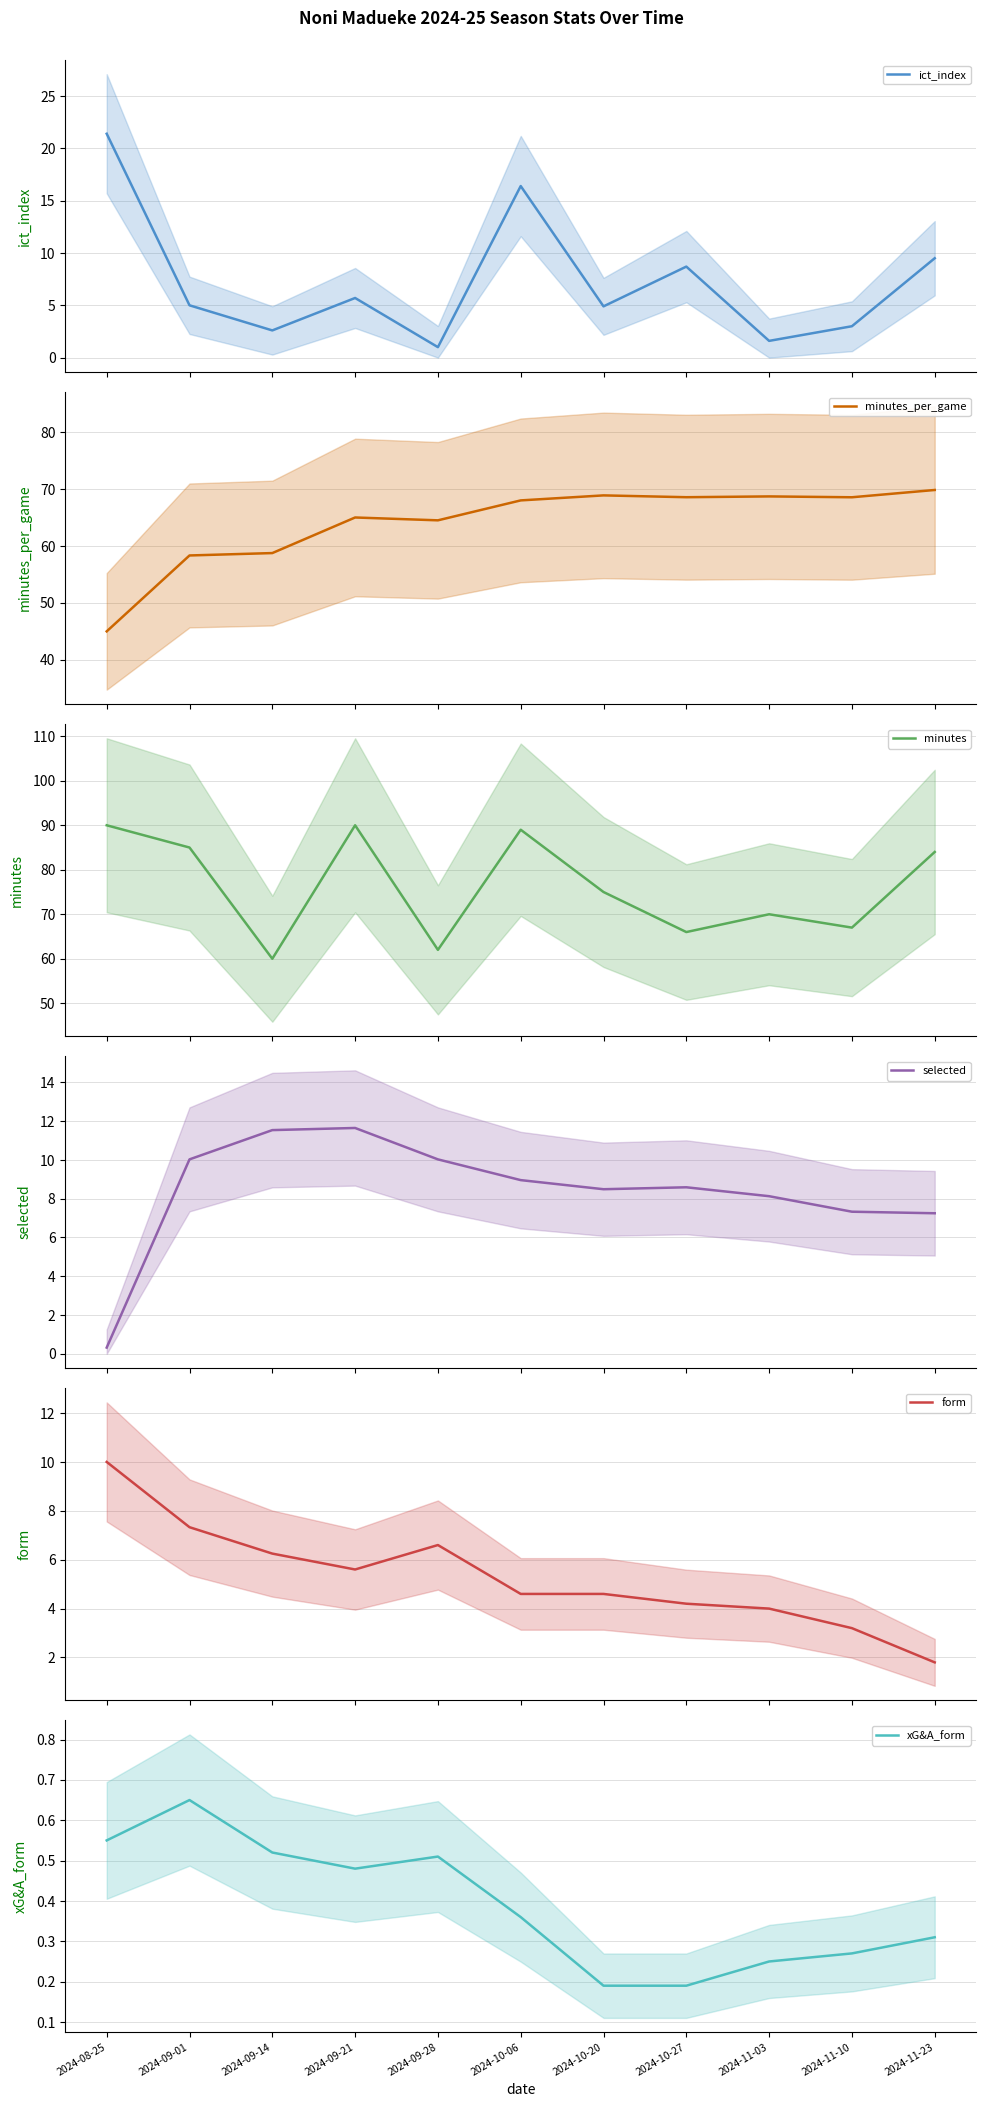

Reading left to right, extract all data points from this chart.

ict_index: 21.4	5.0	2.6	5.7	1.0	16.4	4.9	8.7	1.6	3.0	9.5
minutes_per_game: 45.0	58.3	58.8	65.0	64.5	68.0	68.9	68.6	68.7	68.5	69.8
minutes: 90.0	85.0	60.0	90.0	62.0	89.0	75.0	66.0	70.0	67.0	84.0
selected: 0.3	10.0	11.5	11.7	10.0	9.0	8.5	8.6	8.1	7.3	7.2
form: 10.0	7.3	6.2	5.6	6.6	4.6	4.6	4.2	4.0	3.2	1.8
xG&A_form: 0.6	0.7	0.5	0.5	0.5	0.4	0.2	0.2	0.2	0.3	0.3